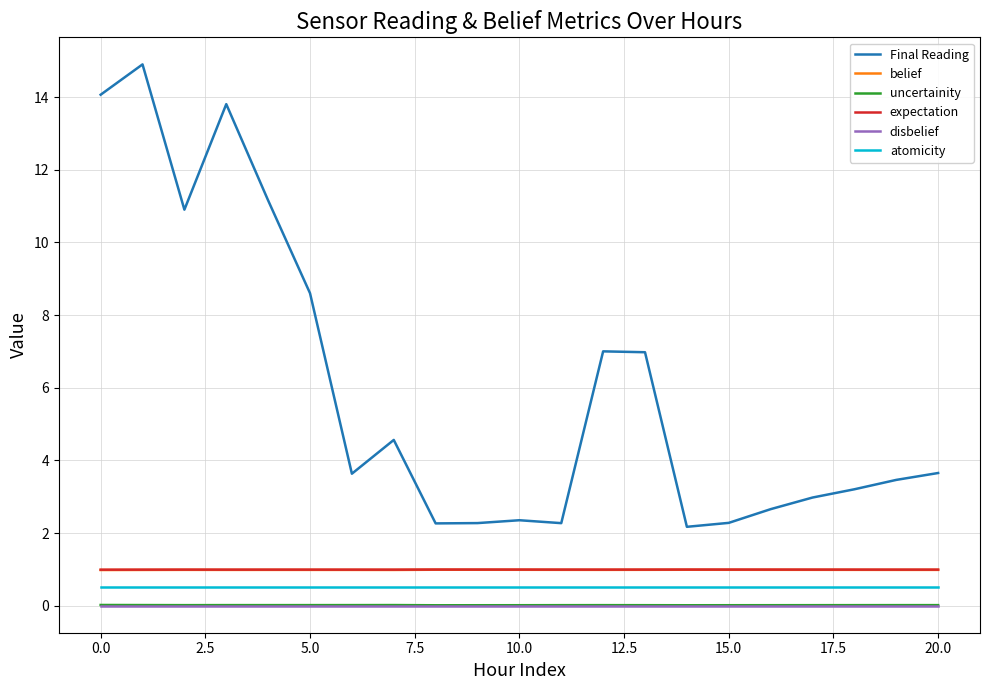

What is the minimum value for atomicity?

0.5